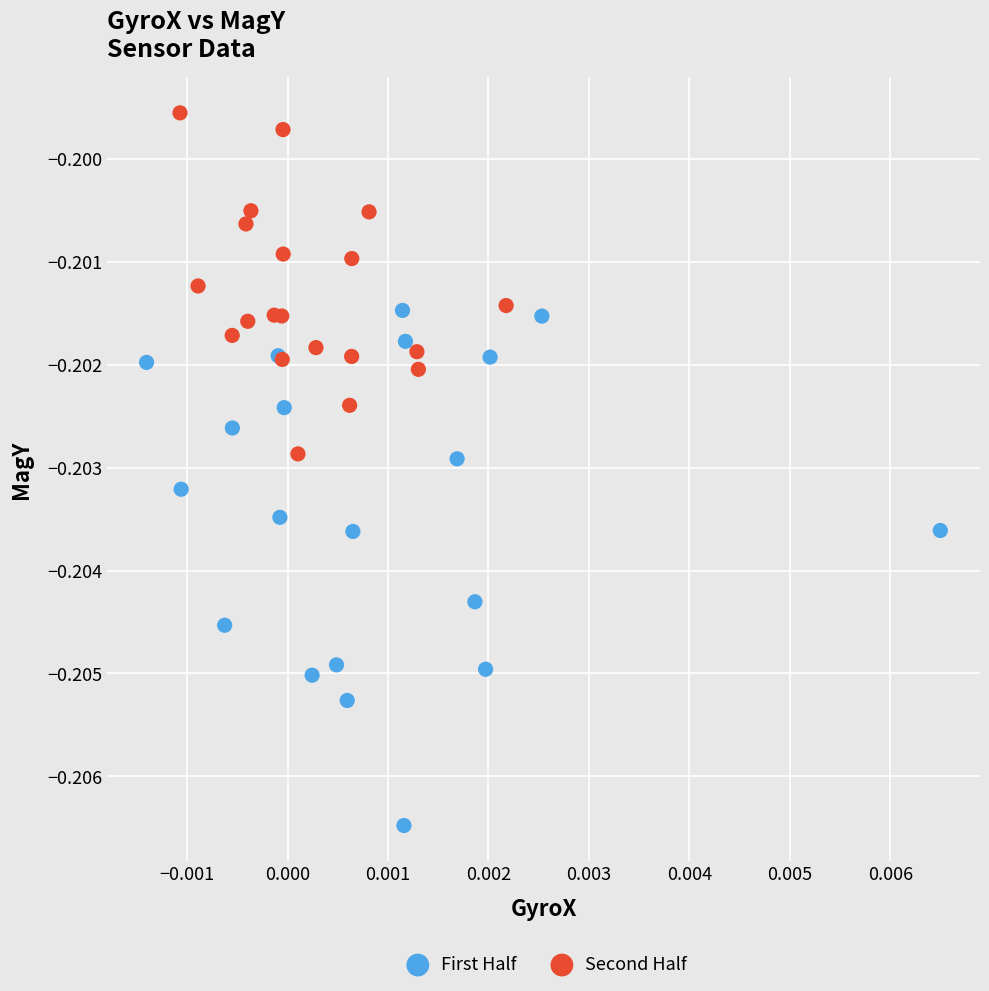

Which series has the widest spread of Y values?

First Half